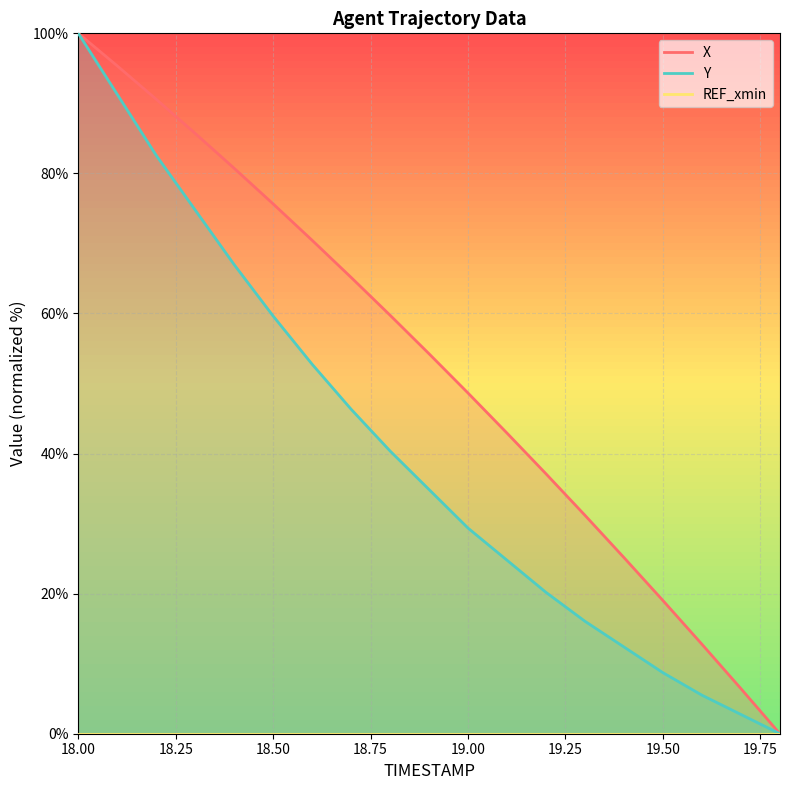

Reading left to right, extract all data points from this chart.

X_line: 100.0	95.4	90.6	85.7	80.7	75.6	70.5	65.2	59.8	54.2	48.6	42.9	37.1	31.2	25.1	19.0	12.8	6.4	0.0
Y_line: 100.0	91.3	82.6	74.8	67.0	59.6	52.8	46.3	40.4	34.9	29.4	24.8	20.2	16.1	12.4	8.7	5.5	2.8	0.0
REF_xmin_line: 0.0	0.0	0.0	0.0	0.0	0.0	0.0	0.0	0.0	0.0	0.0	0.0	0.0	0.0	0.0	0.0	0.0	0.0	0.0